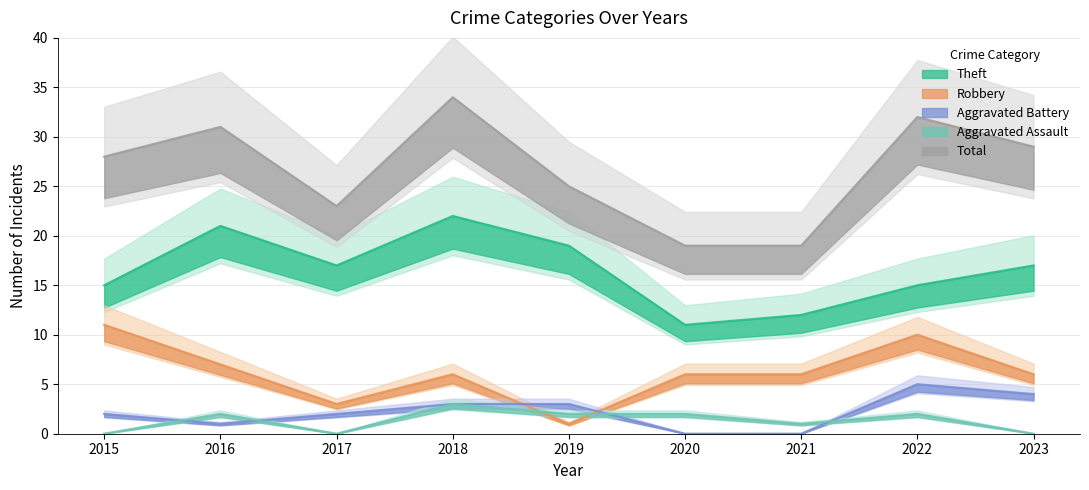

At which category is the sum across all series the highest?

2018